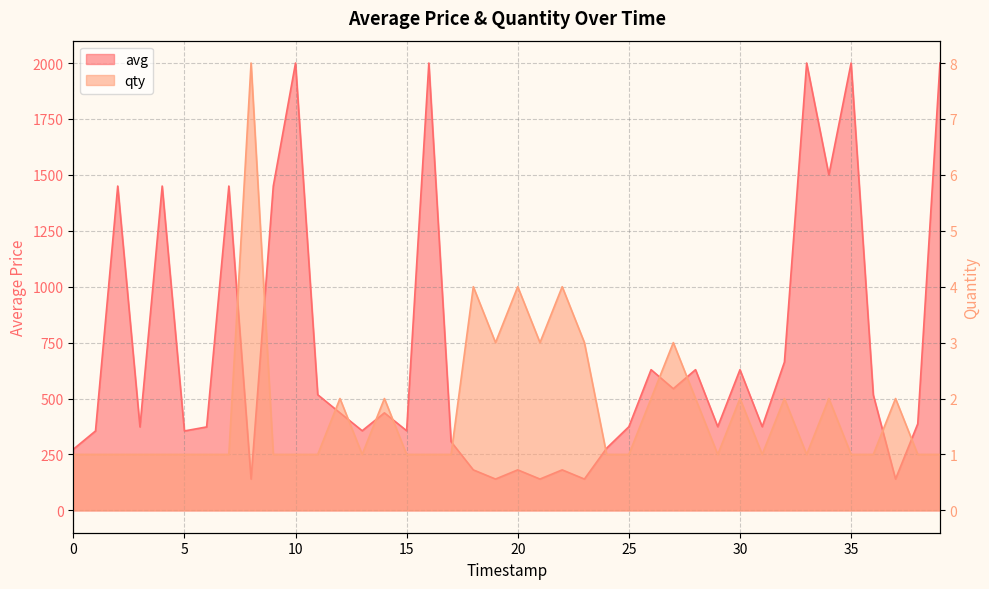

Rank the series by their average value, from lowest to highest.

qty, avg